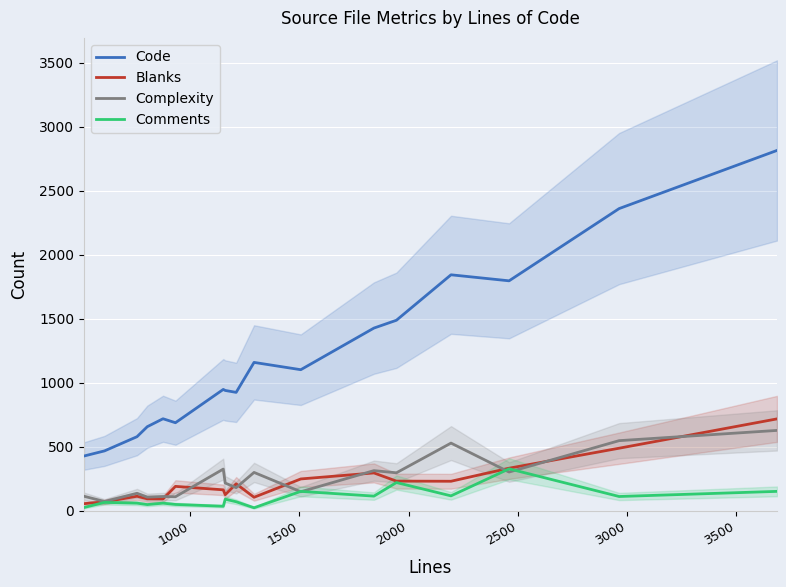

What is the maximum value shown in the chart?

2815